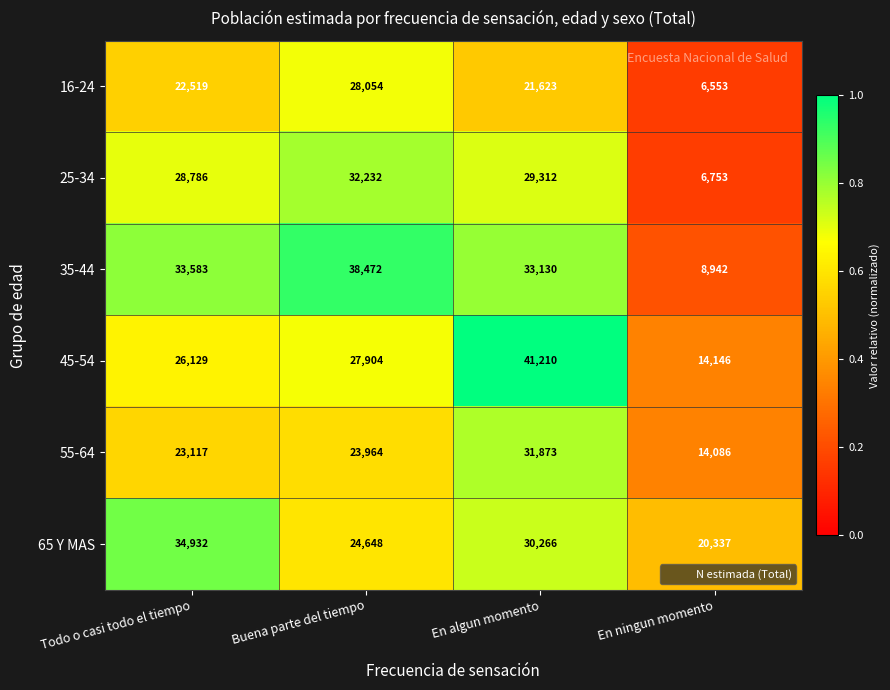

At which category is the sum across all series the highest?

En algun momento